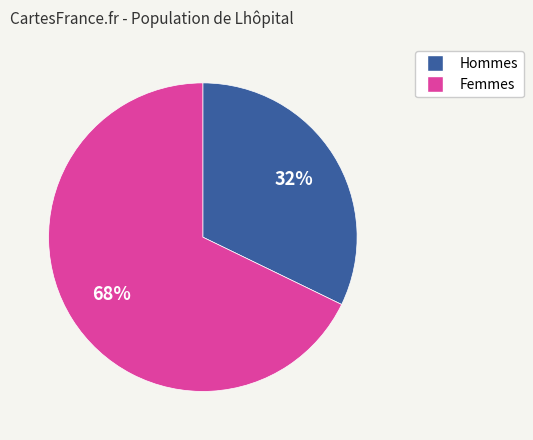

To the nearest percent, what is the difference between the largest and smallest slice percentages?

36%